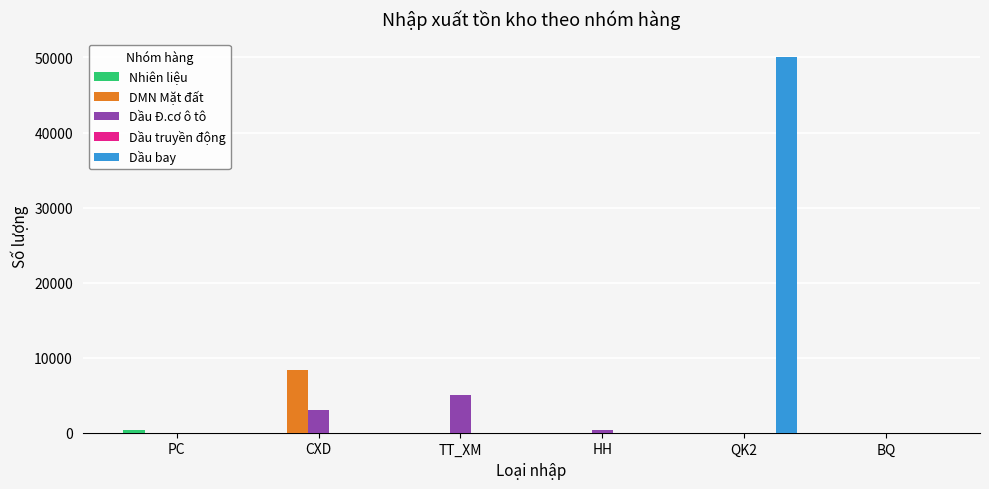

At which category does the chart reach its peak across all series?

QK2